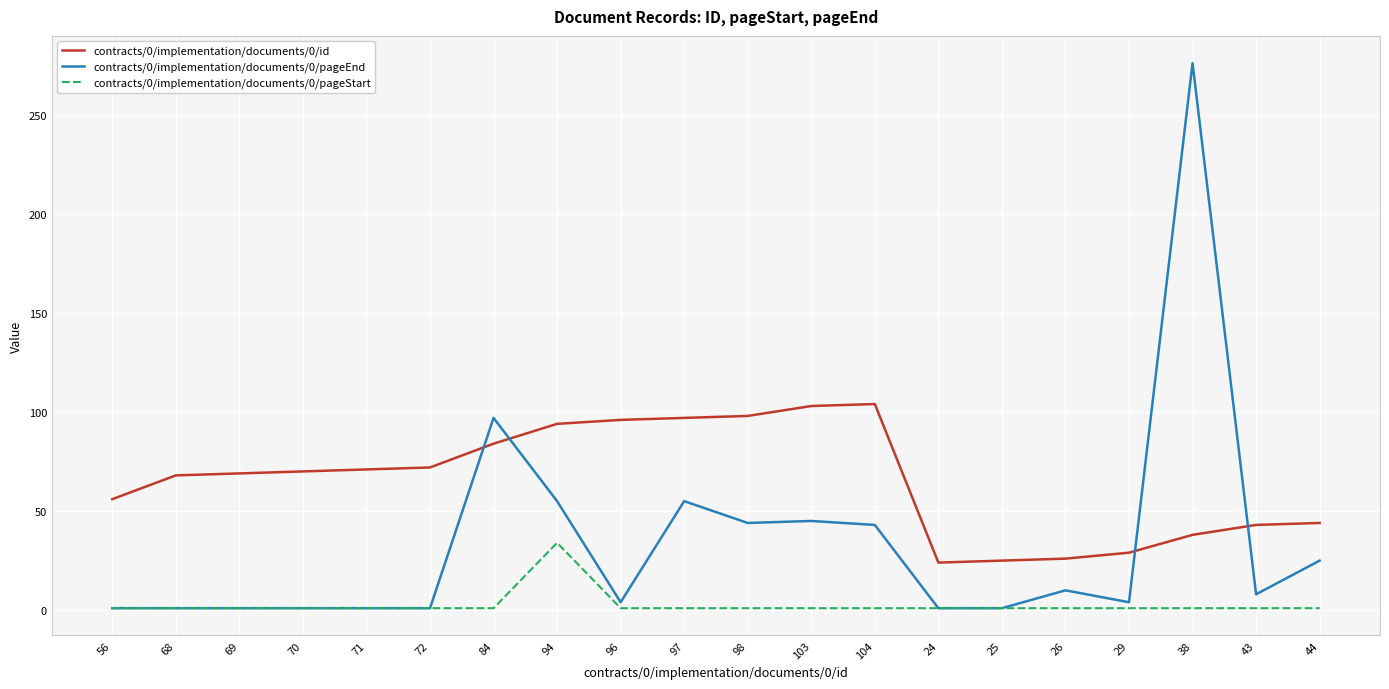

List the series in order of their peak value, highest first.

contracts/0/implementation/documents/0/pageEnd, contracts/0/implementation/documents/0/id, contracts/0/implementation/documents/0/pageStart